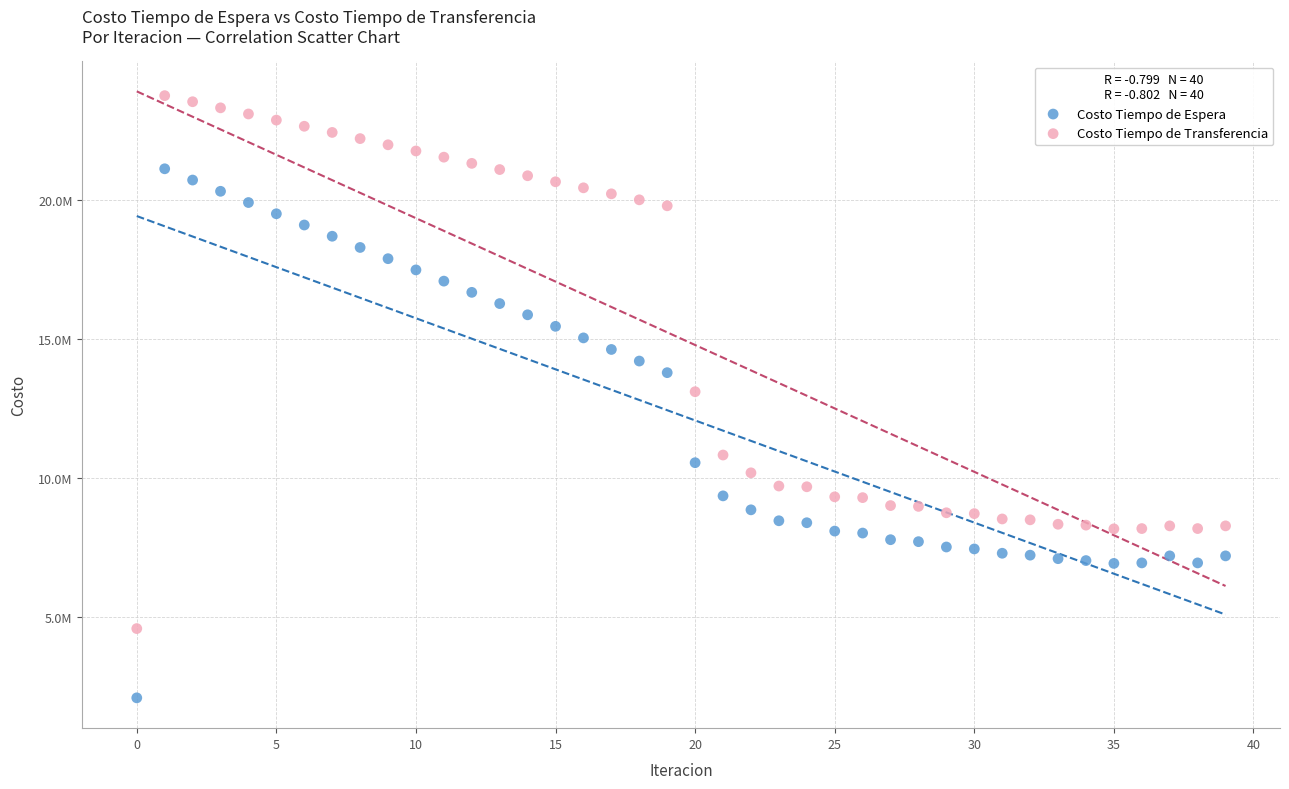

Which series contains the highest Y value?

Costo Tiempo de Transferencia